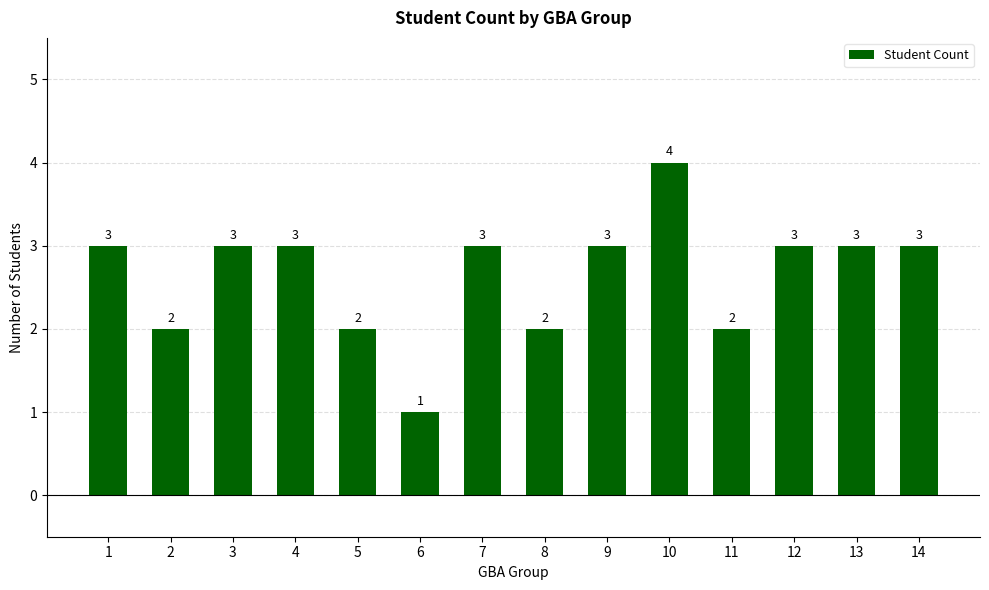

How many distinct data groups are displayed?

1